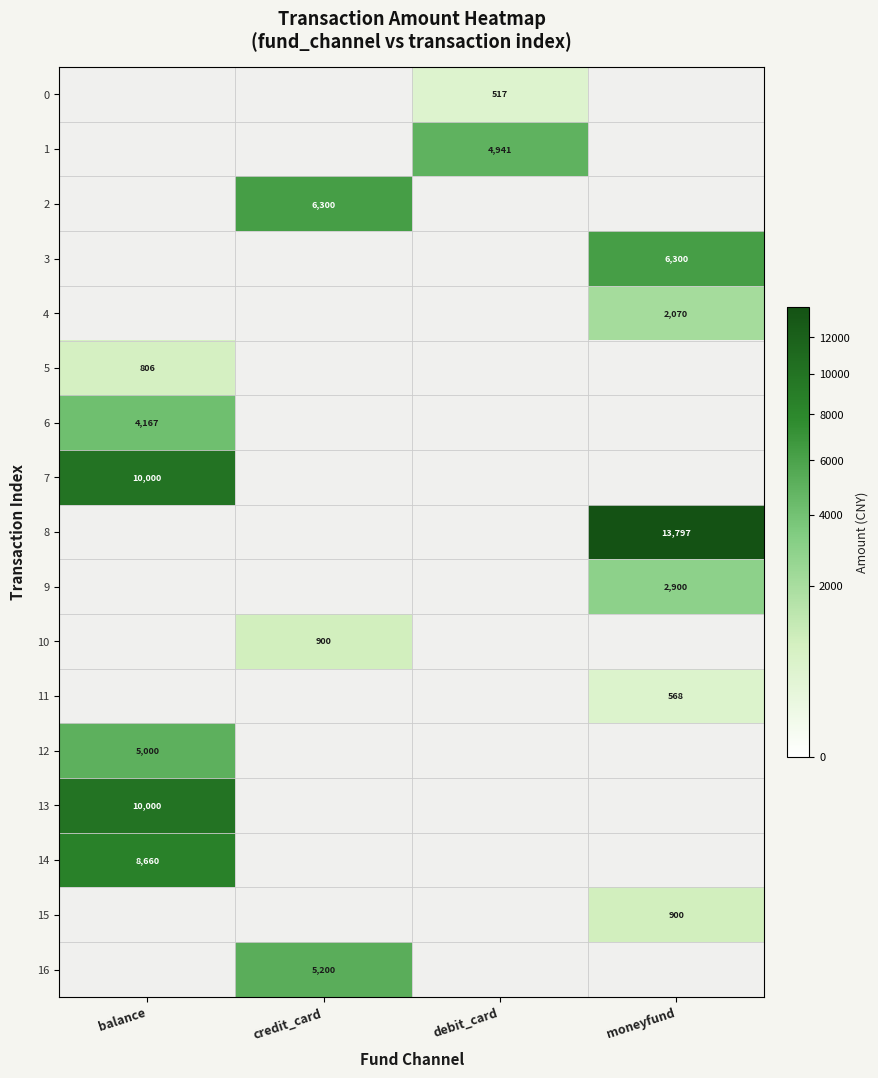

The 15 series shows 900 at moneyfund. True or false?

True